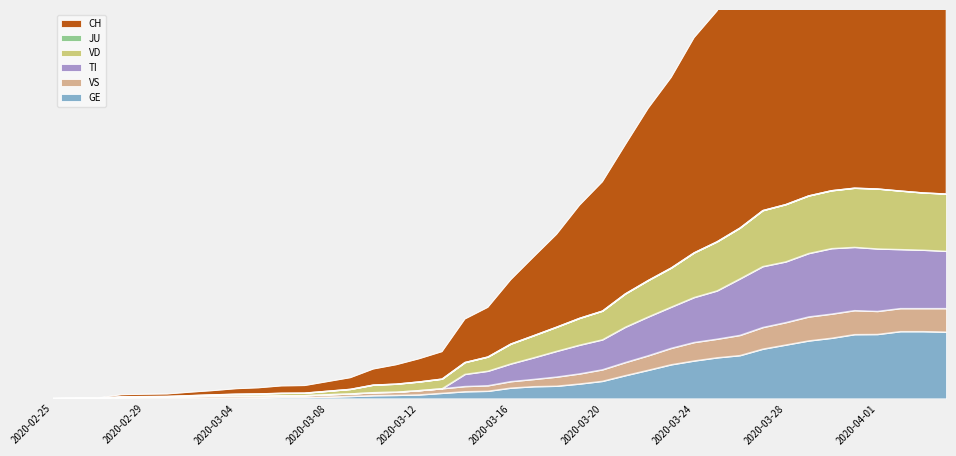

The VS series shows 10 at 2020-02-28. True or false?

False